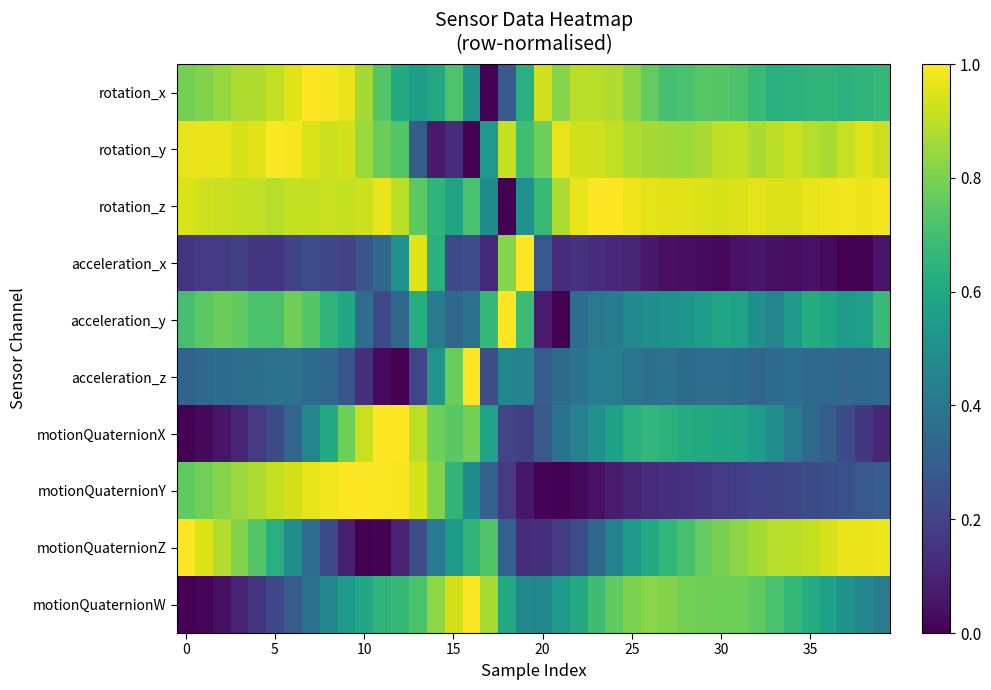

At how many categories does at least one series exceed 0?

40